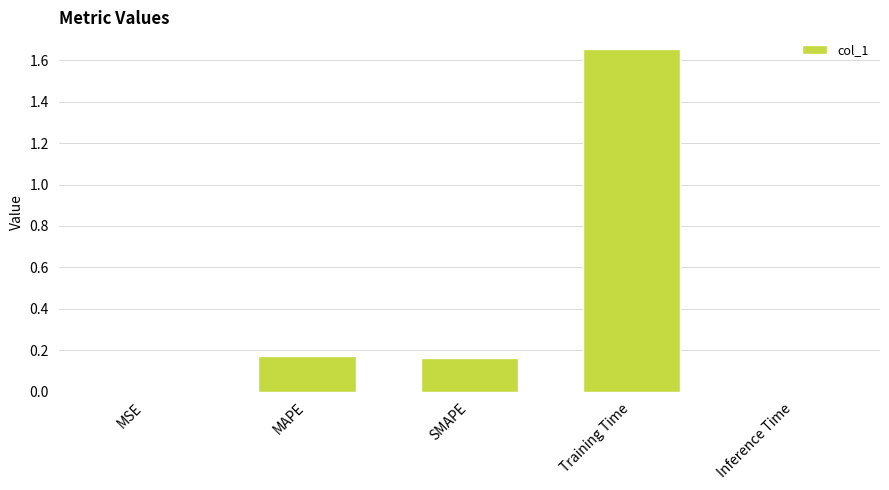

Which category has the highest value across all series?

Training Time